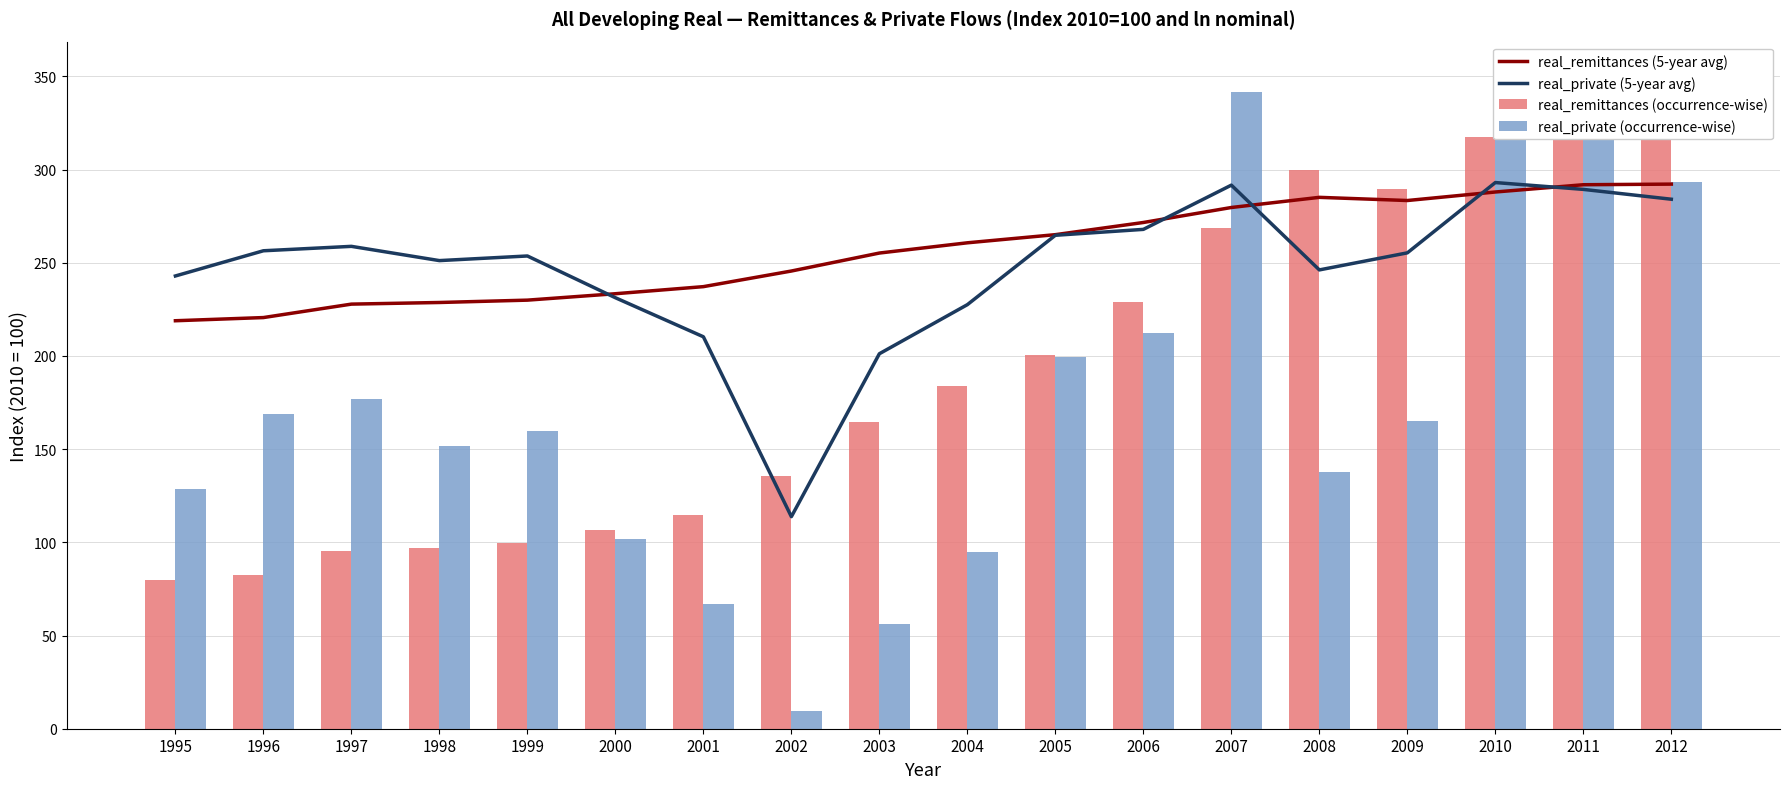

Count the number of categories in the chart.

18